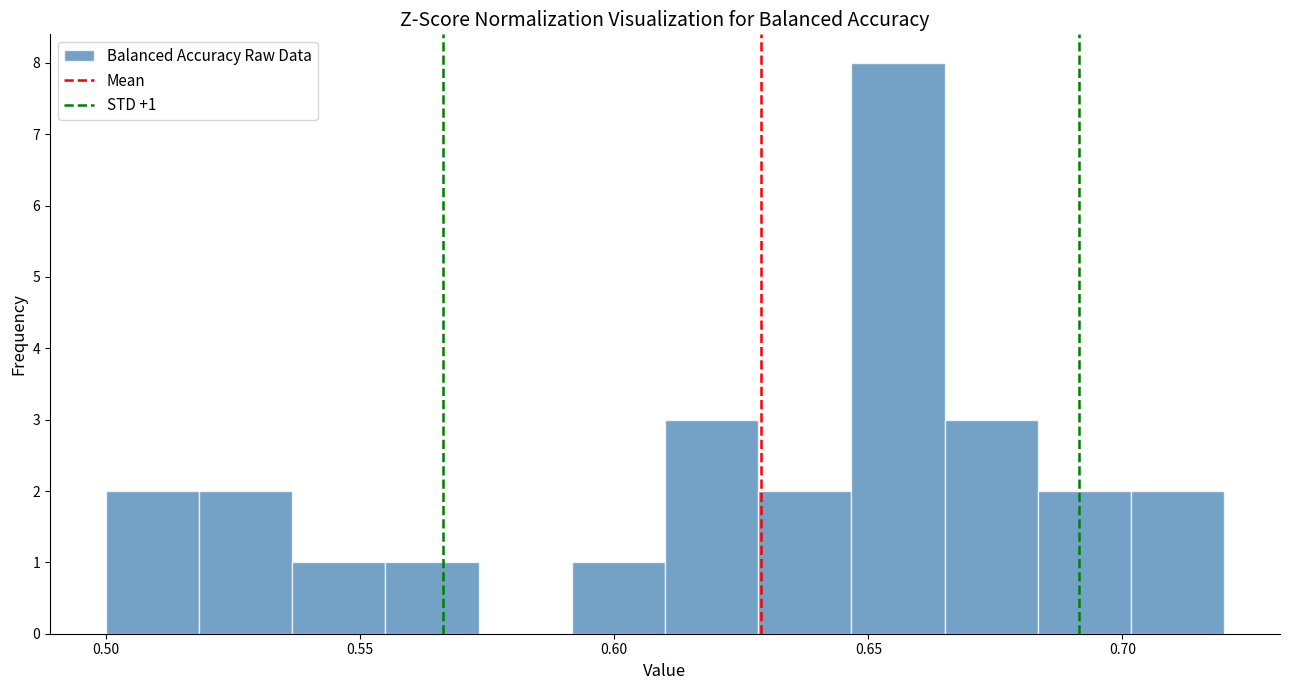

Read against the x-axis, roughly where is the centre of the tallest bar?

0.655